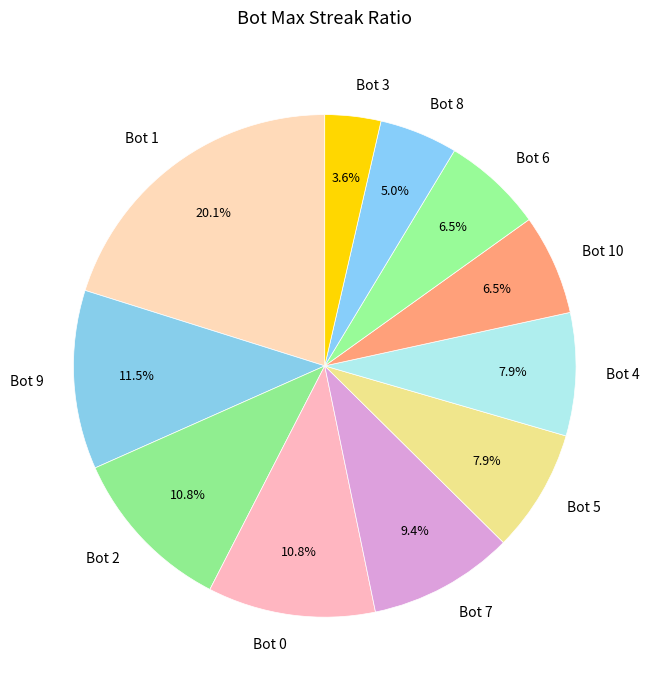

What is the largest slice in the pie chart?

Bot 1